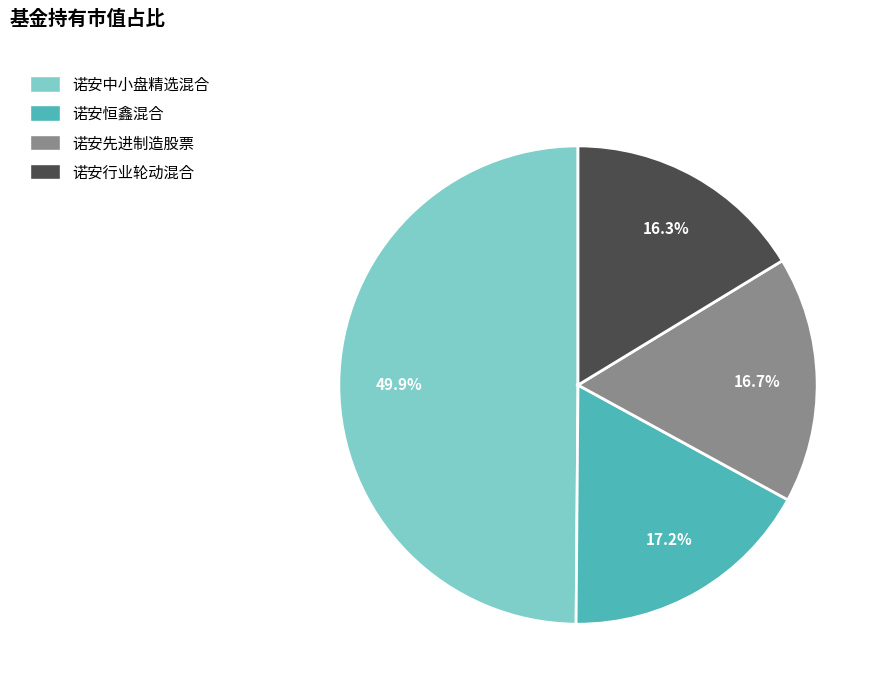

Is it true that 诺安中小盘精选混合 is 50% of the pie?

True